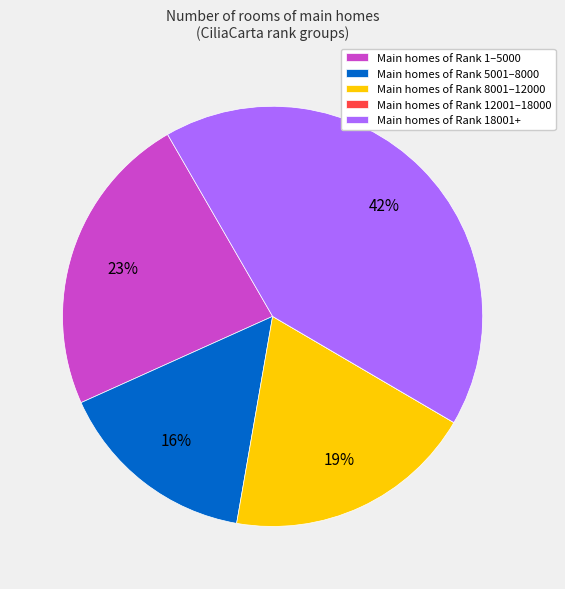

Which has a higher value, Main homes of Rank 18001+ or Main homes of Rank 1–5000?

Main homes of Rank 18001+